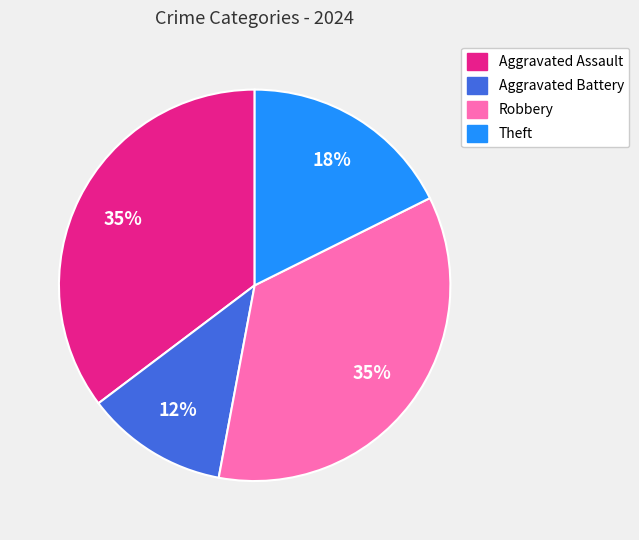

To the nearest percent, what portion does Theft represent?

18%